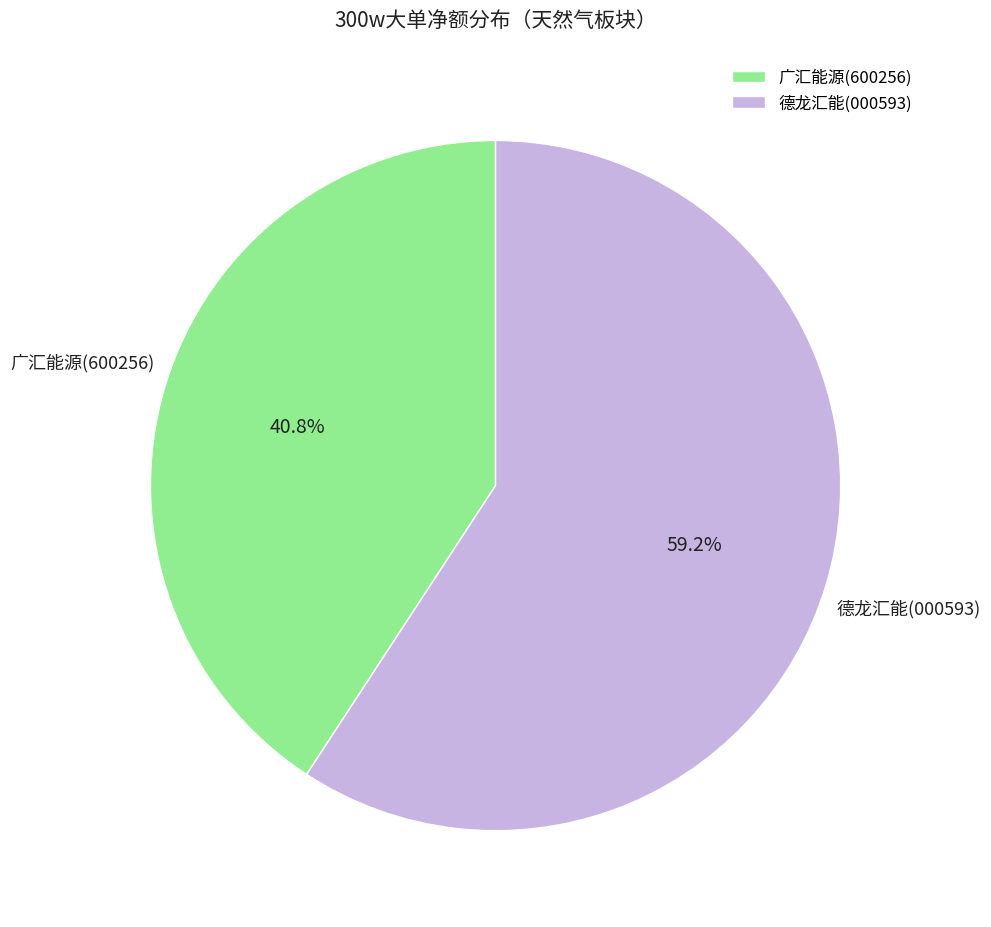

Count the number of slices in the pie.

2